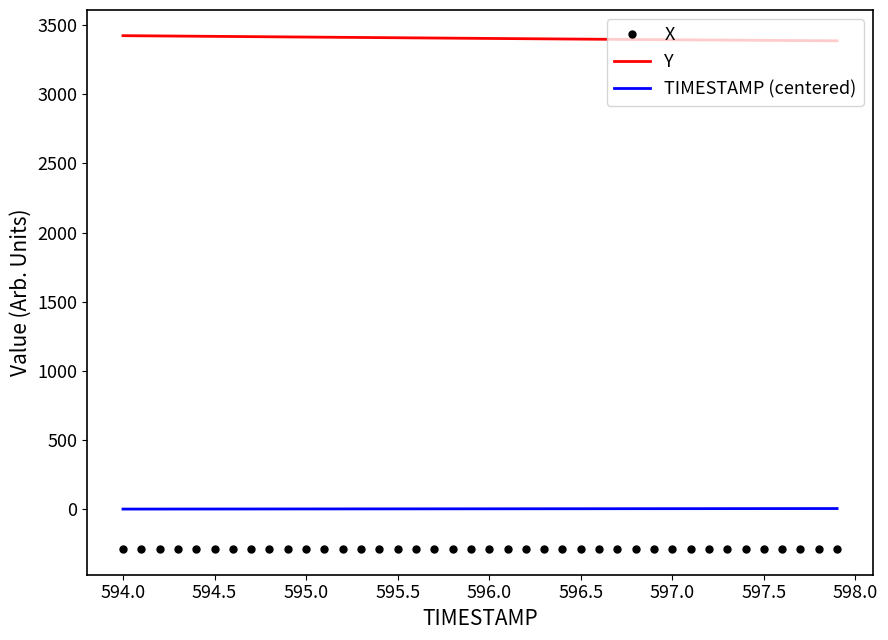

True or false: Y and X intersect in this chart.

False